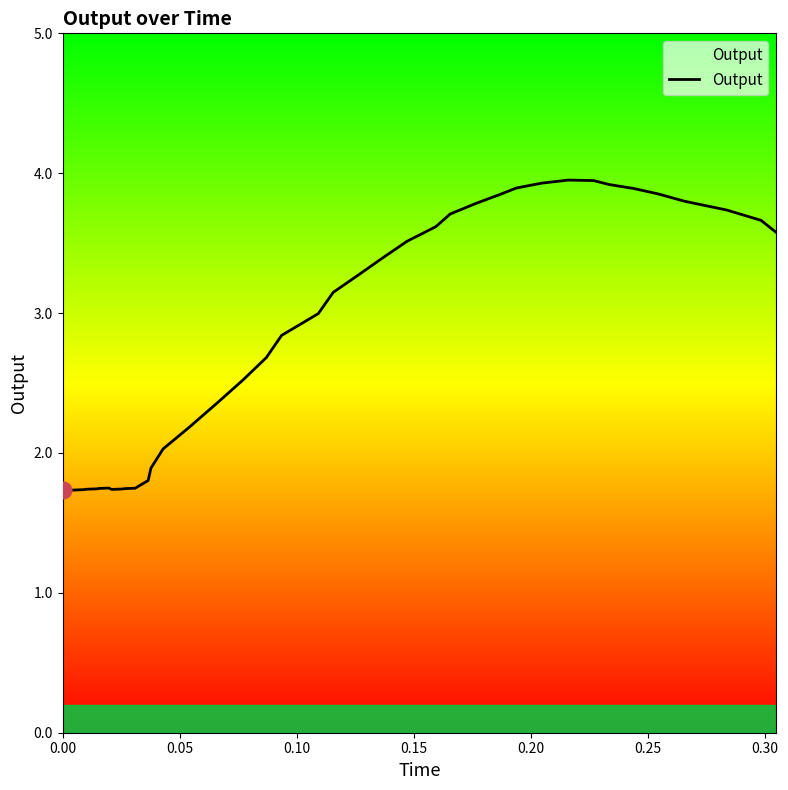

What is the difference between the maximum and minimum values?

2.2